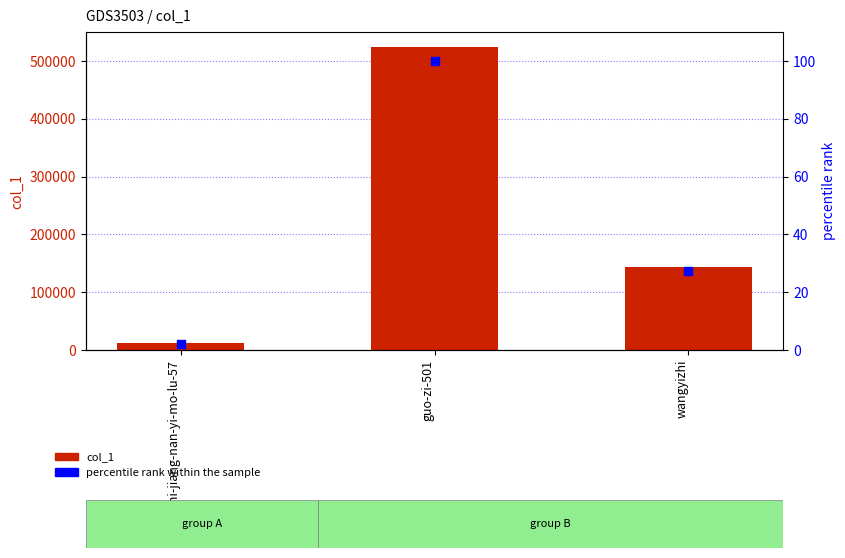

Which series has the largest total across all categories?

col_1